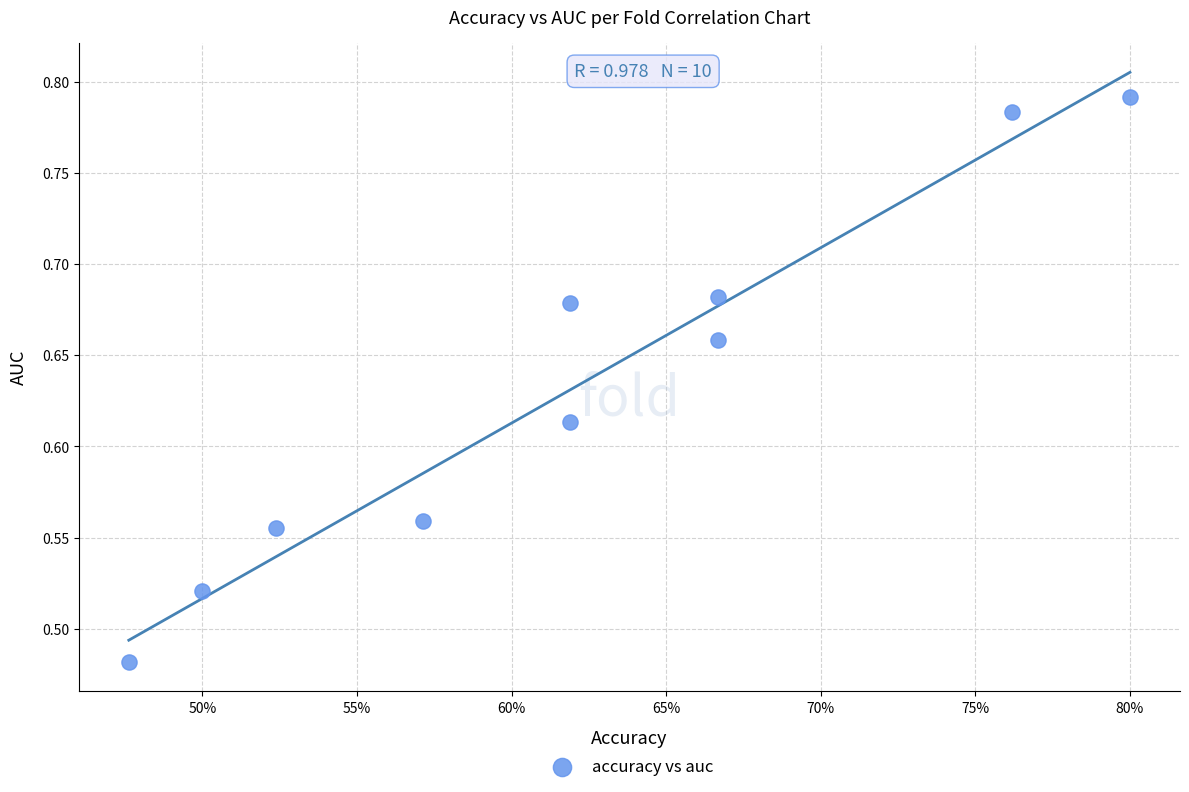

What is the range of X values (max minus min)?

0.3